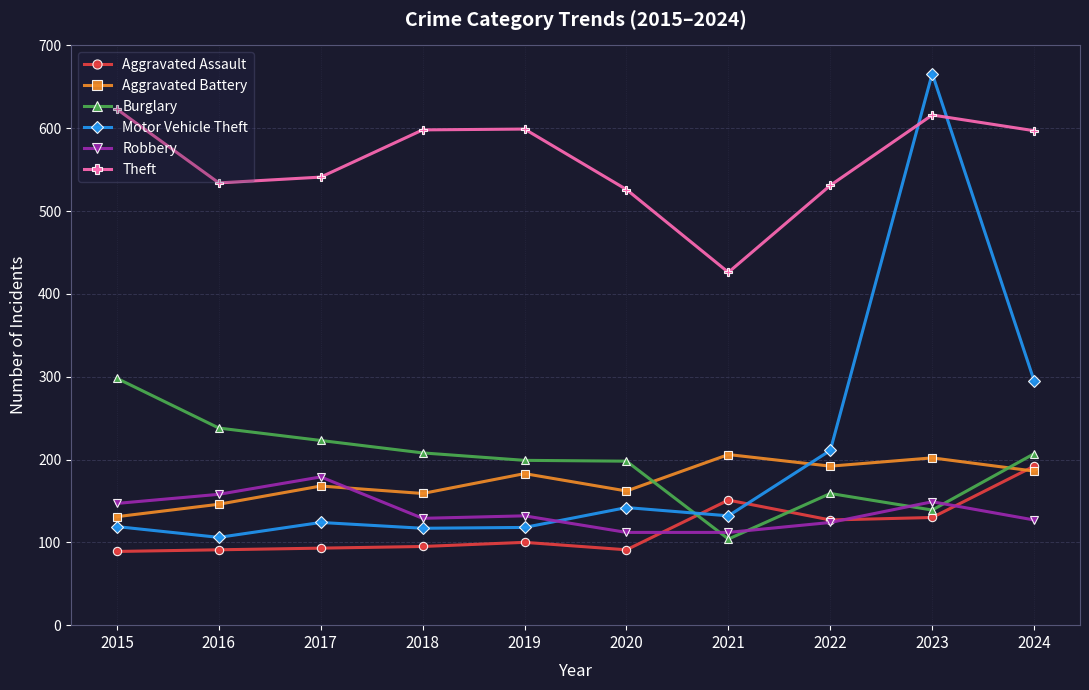

At how many categories does at least one series exceed 140?

10